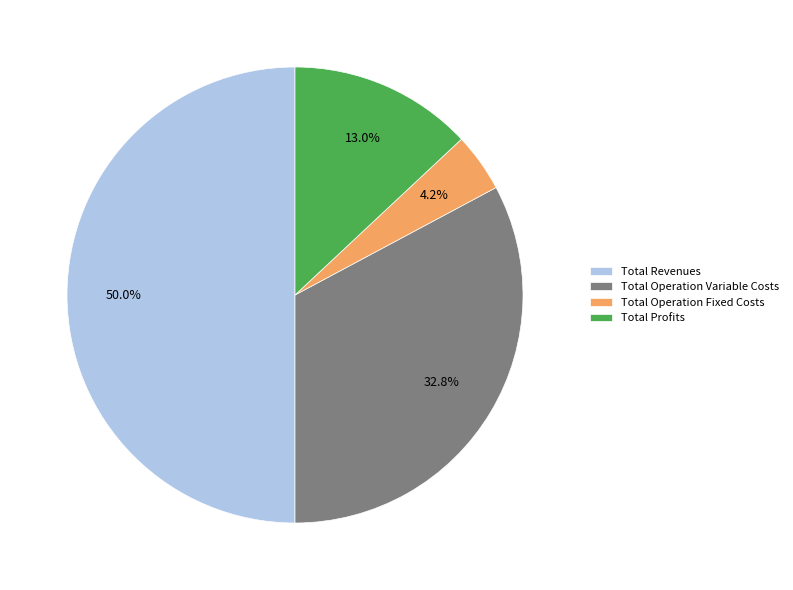

To the nearest percent, what is the difference between the Total Operation Variable Costs and Total Operation Fixed Costs slice percentages?

29%